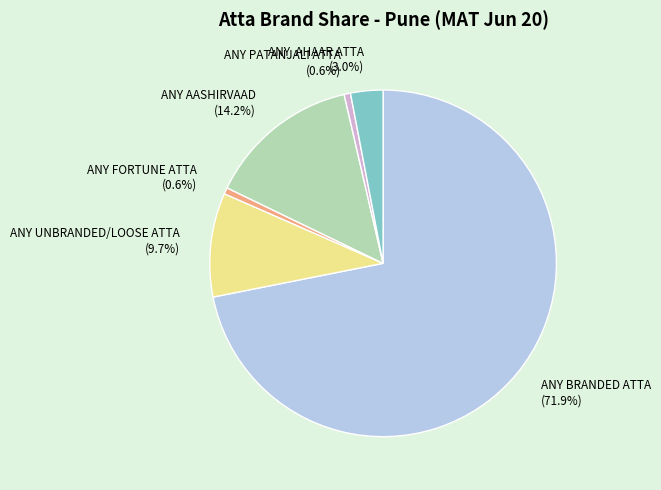

Which slice represents more than half of the pie?

ANY BRANDED ATTA